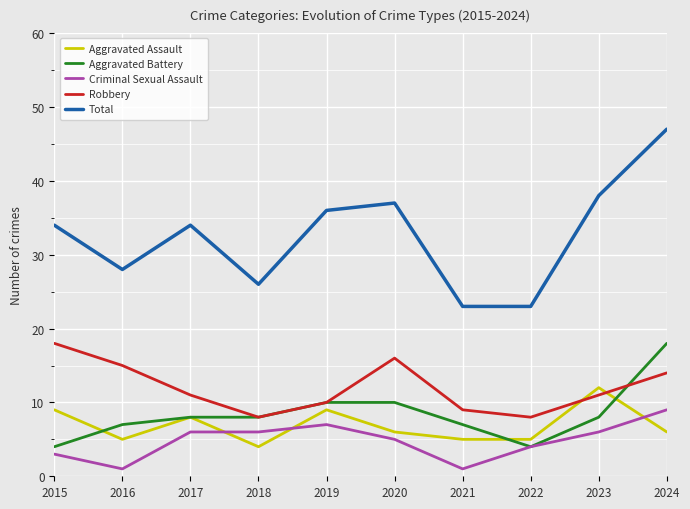

Is this an area chart (filled region under the line)?

No